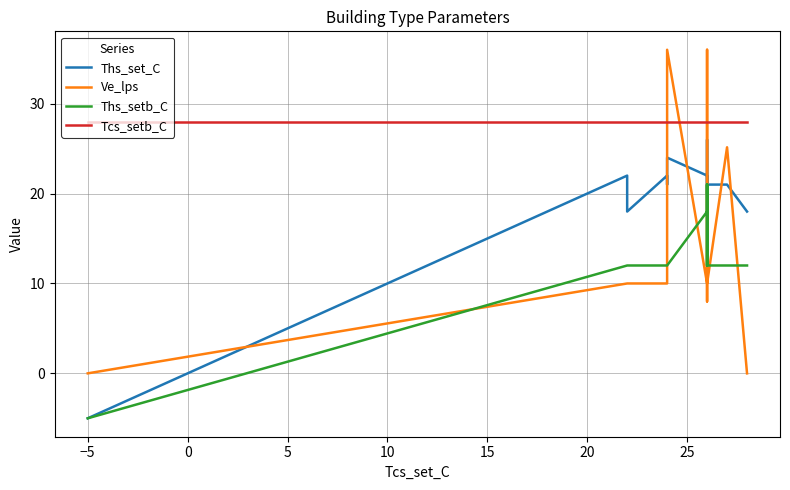

How many interior local valleys does the Ths_set_C series have?

3